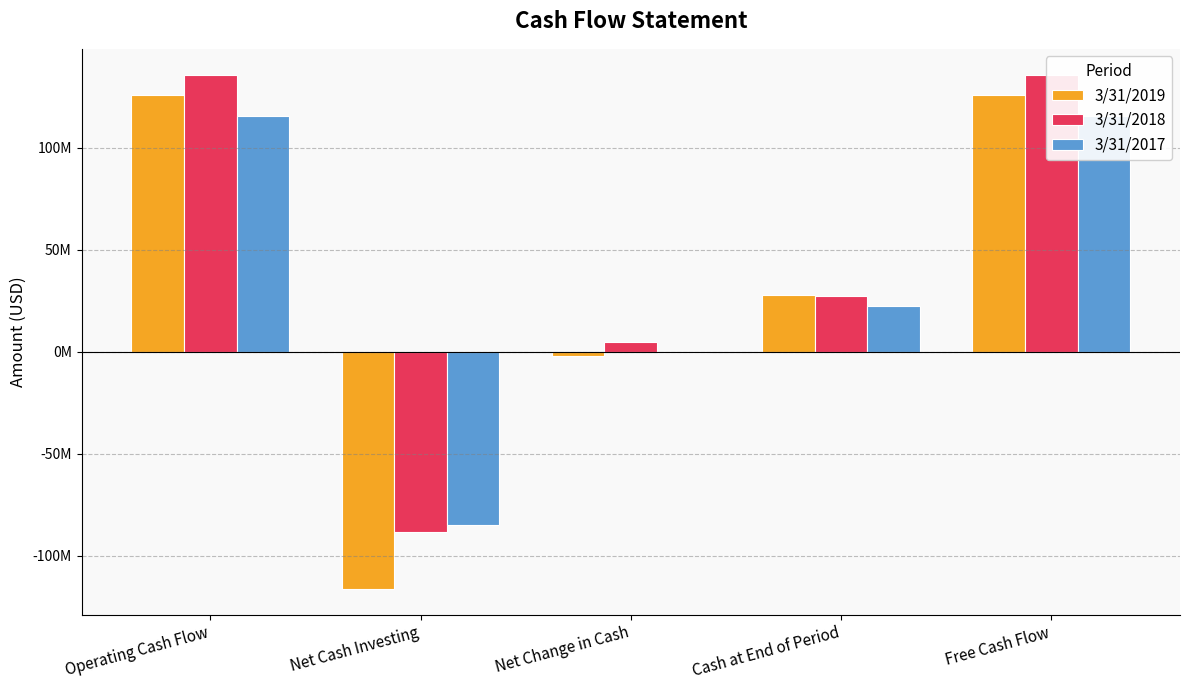

Rank the series at Cash at End of Period from highest to lowest value.

3/31/2019, 3/31/2018, 3/31/2017